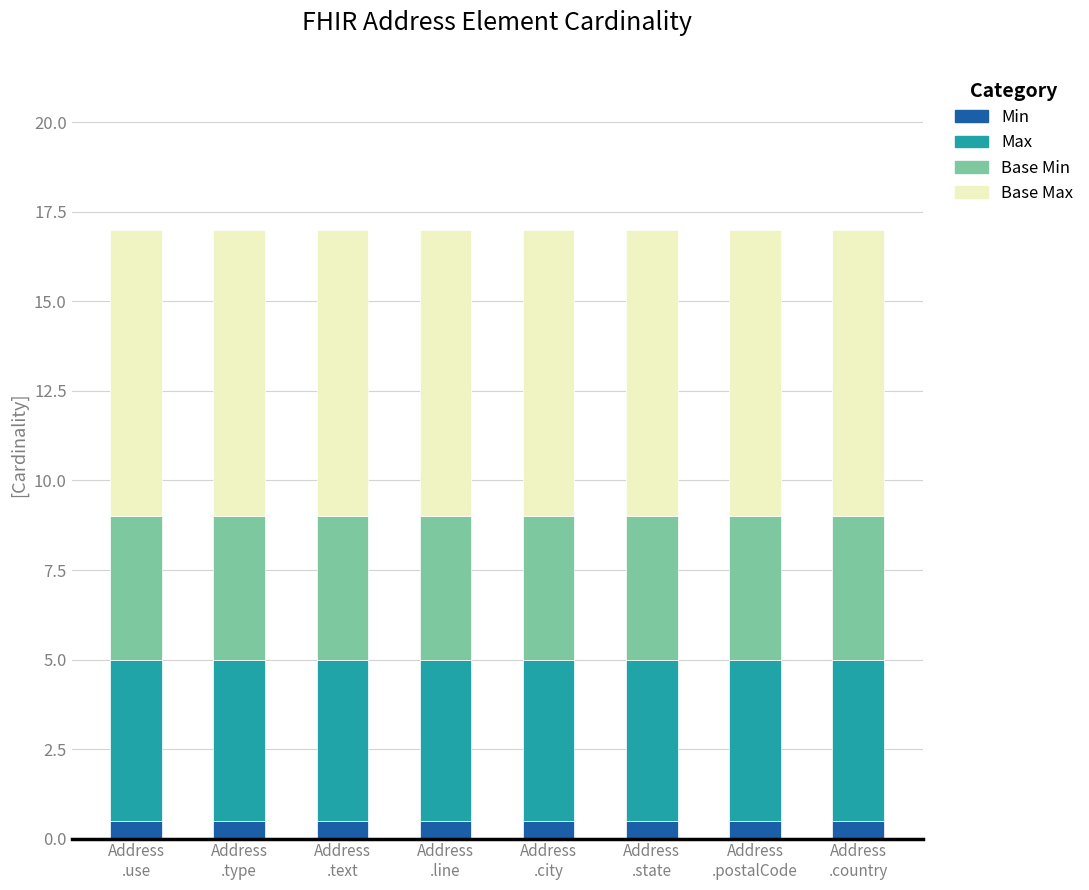

What is the minimum value for Min?

0.5